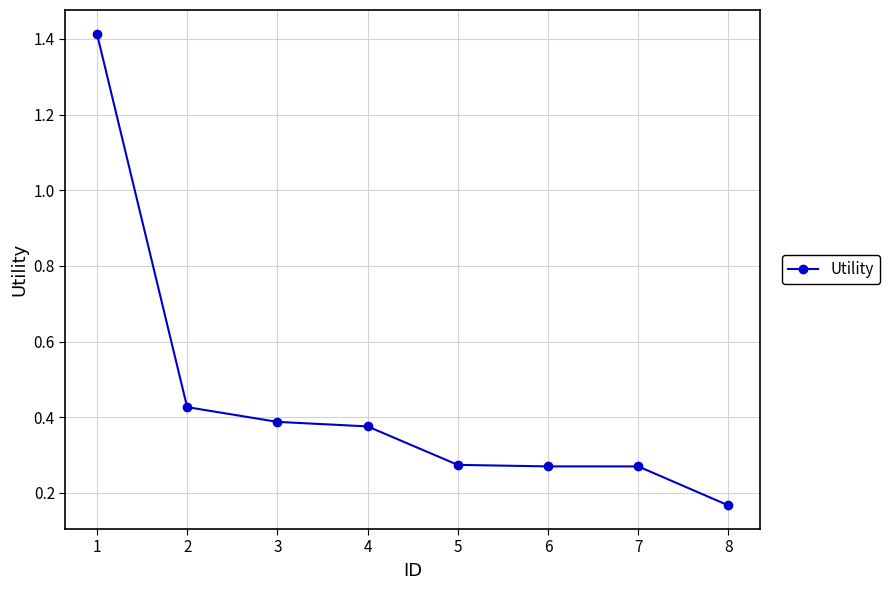

What is the difference between the values at 1 and 6?

1.1